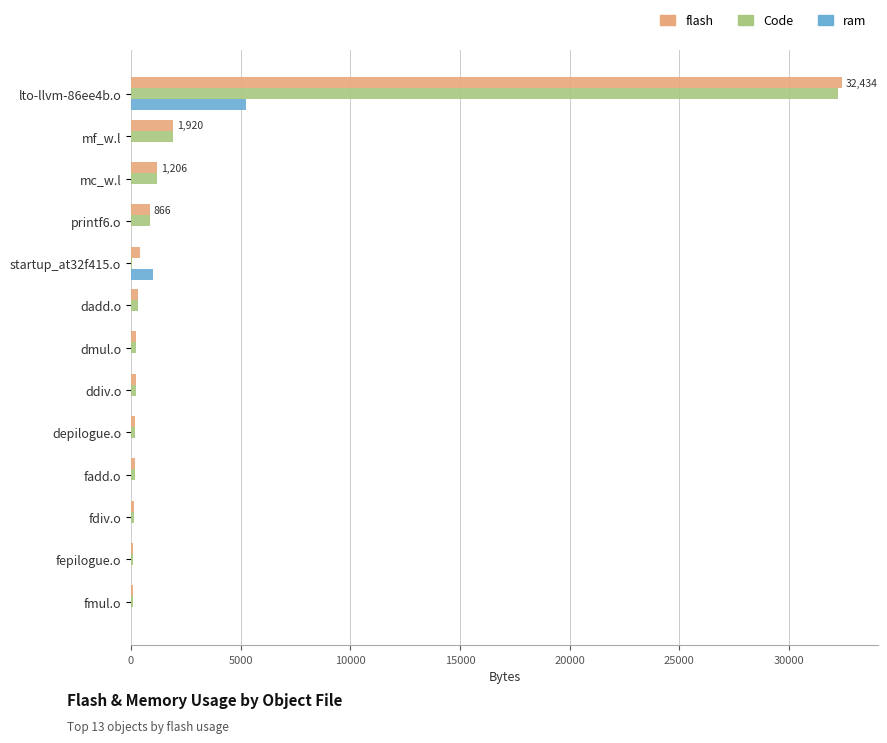

Between lto-llvm-86ee4b.o and ddiv.o, which series saw the biggest shift?

flash